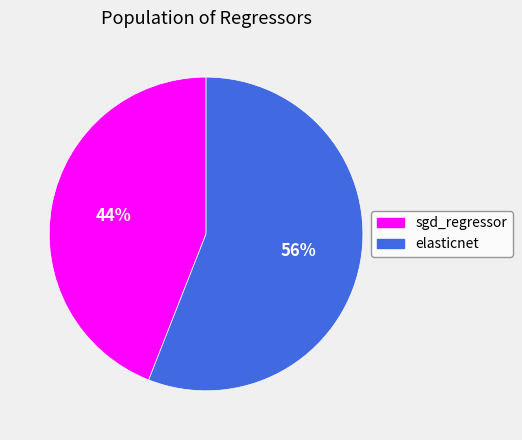

To the nearest percent, what is the average slice percentage?

50%